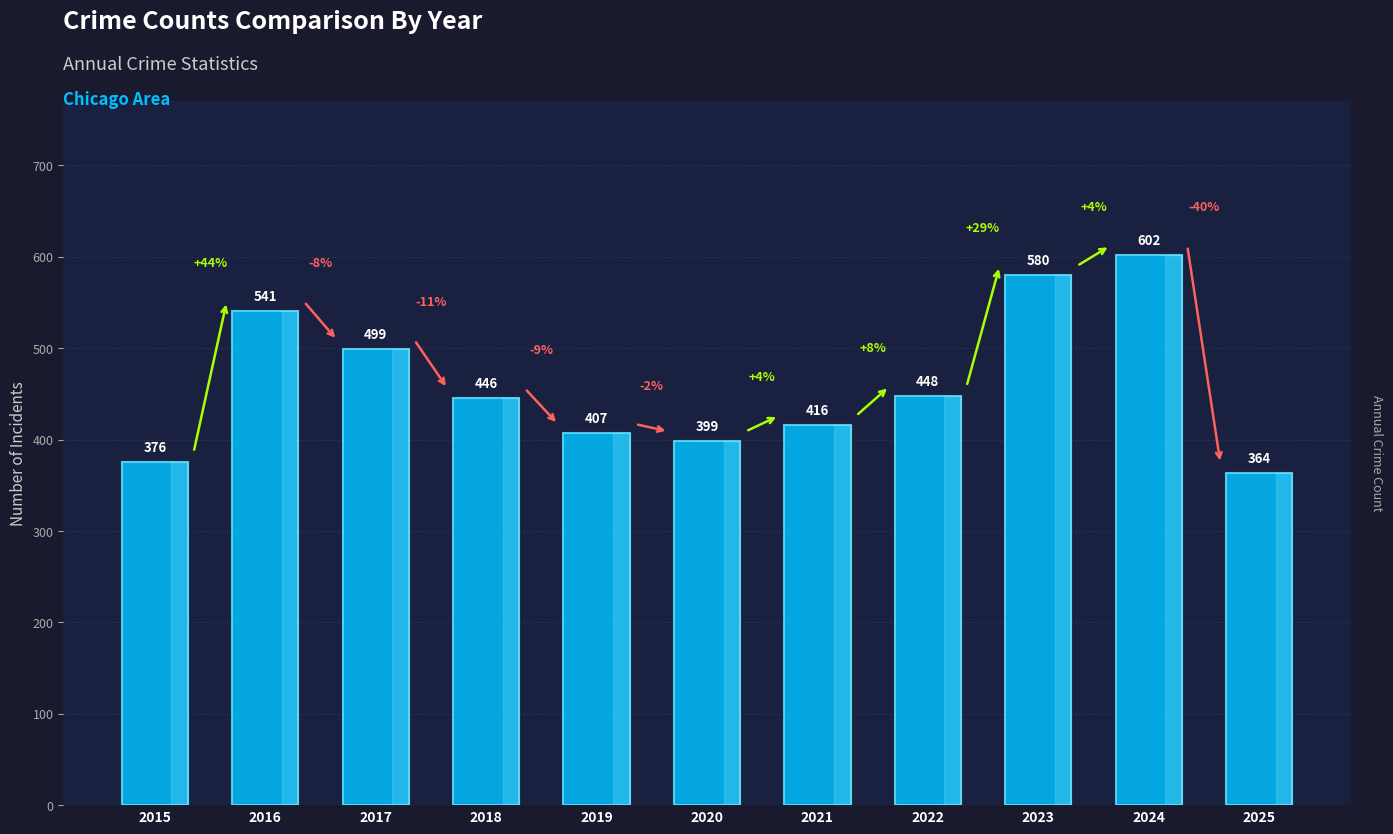

What is the smallest value displayed?

364